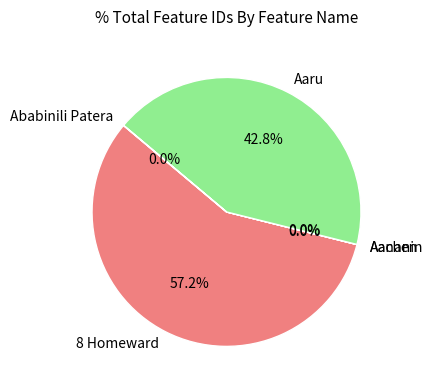

How much of the chart is everything except 8 Homeward?

42.8%